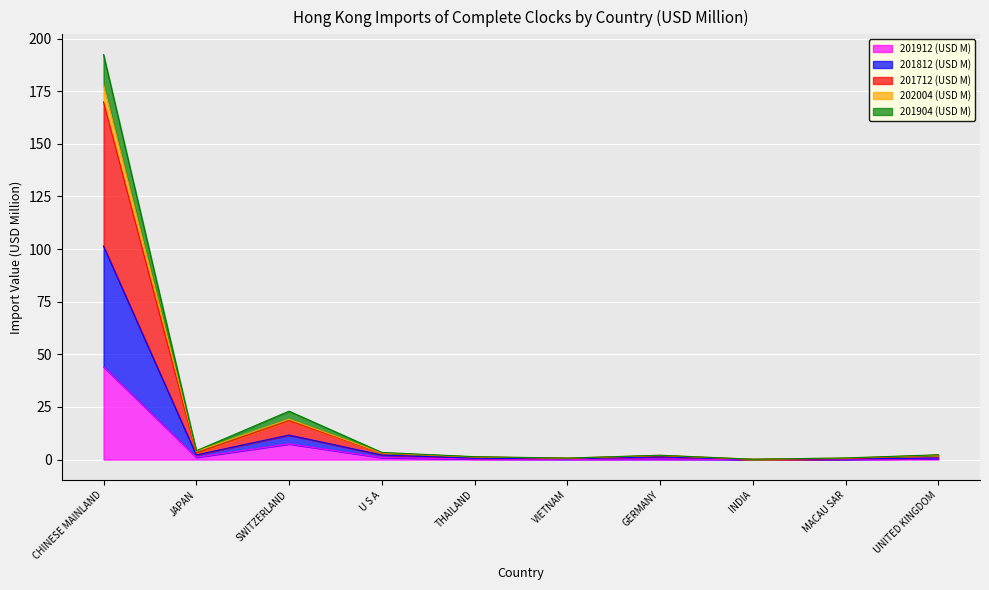

At which category is the sum across all series the highest?

CHINESE MAINLAND